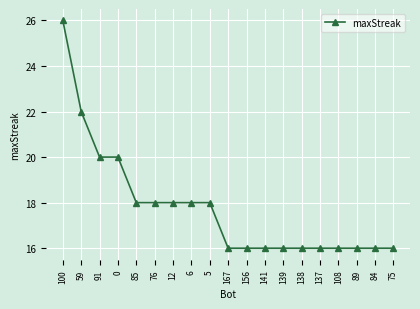

Approximately how many times larger is the value at 0 compared to 85?

1.1